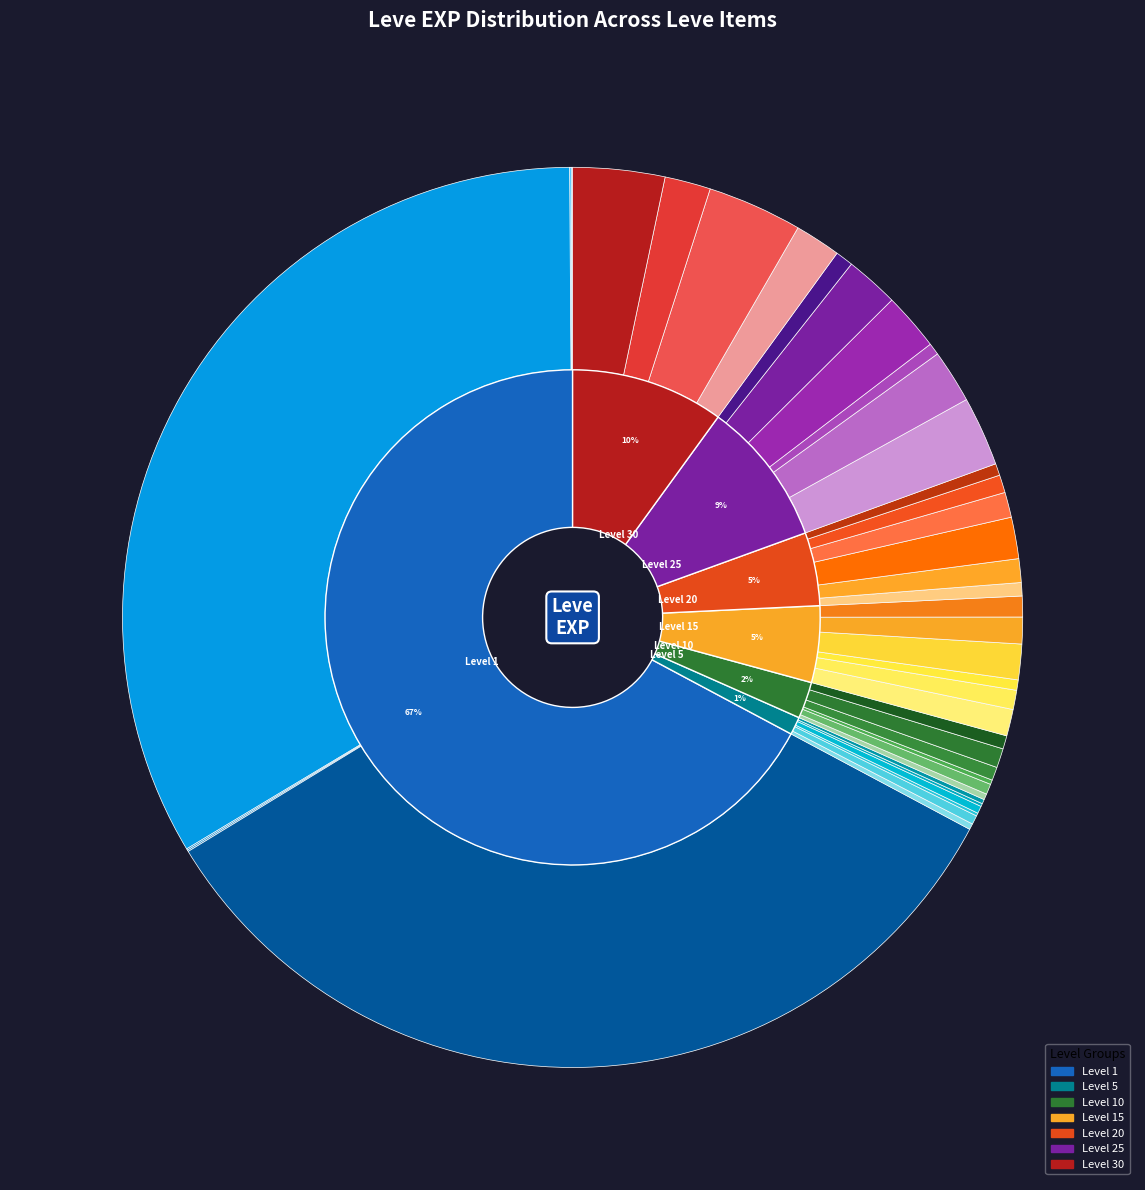

To the nearest percent, what is the average slice percentage?

2%